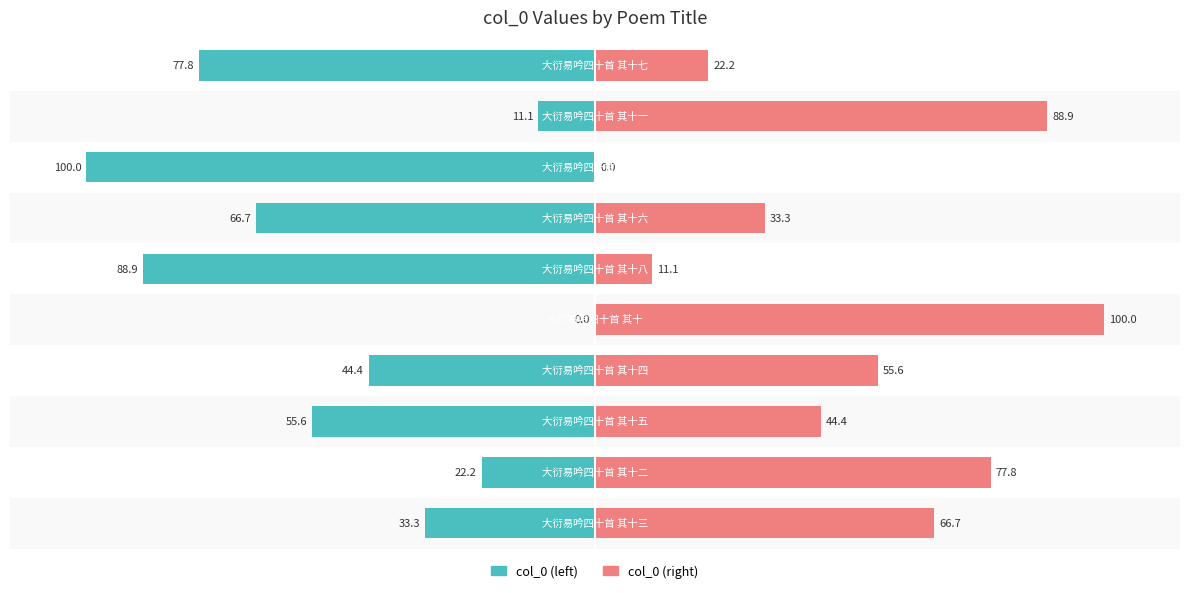

Reading right to left, extract all data points from this chart.

Left (teal): -77.8	-11.1	-100.0	-66.7	-88.9	0.0	-44.4	-55.6	-22.2	-33.3
Right (pink): 22.2	88.9	0.0	33.3	11.1	100.0	55.6	44.4	77.8	66.7